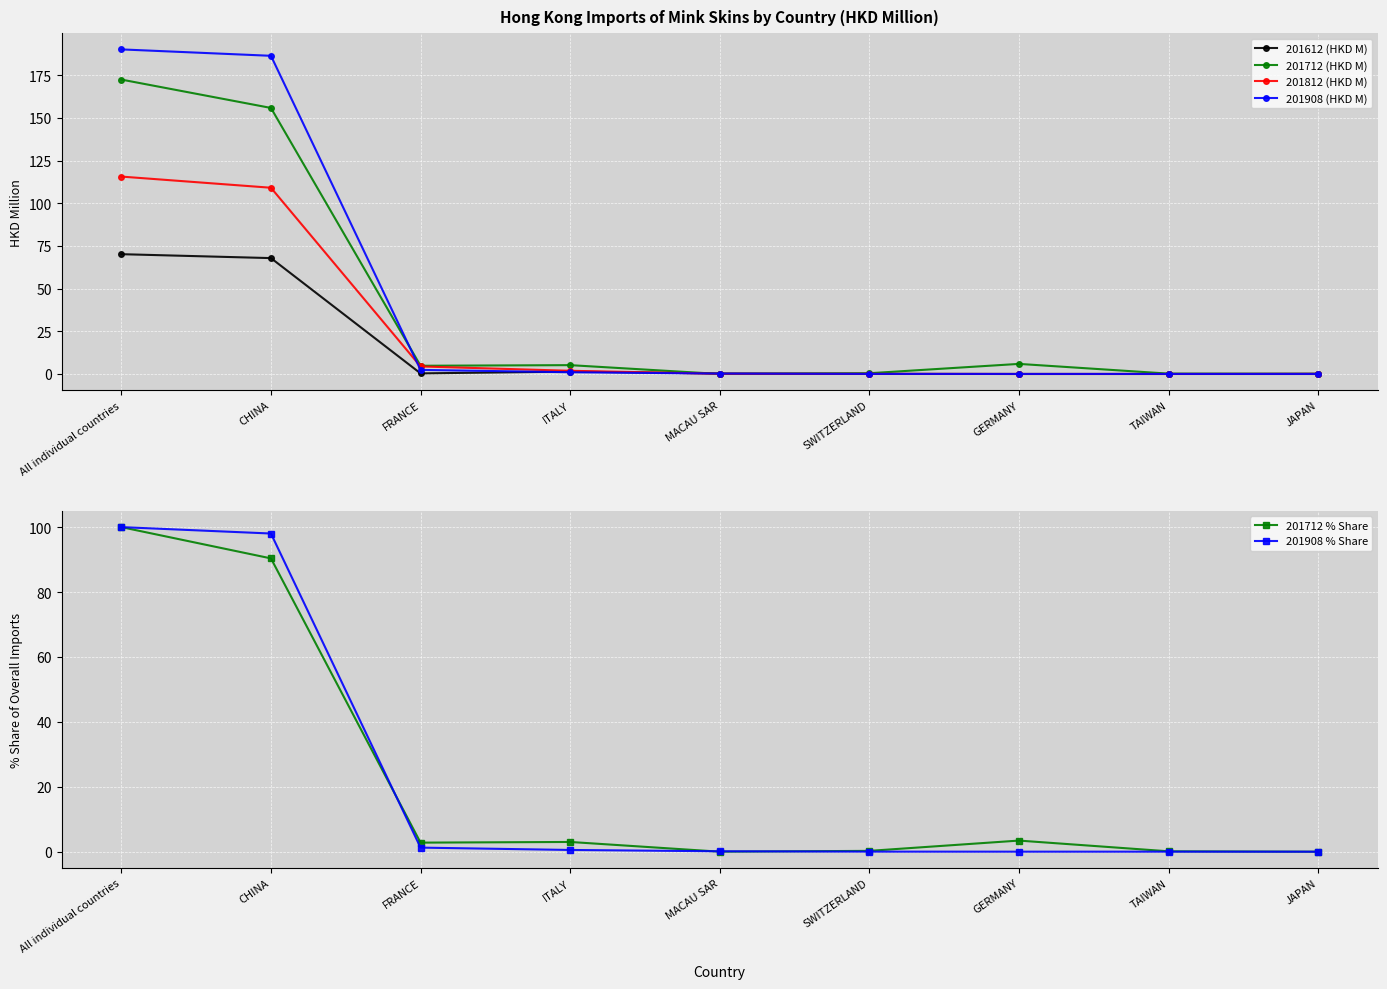

The value of 201612 (HKD M) at ITALY is 1.4. True or false?

True